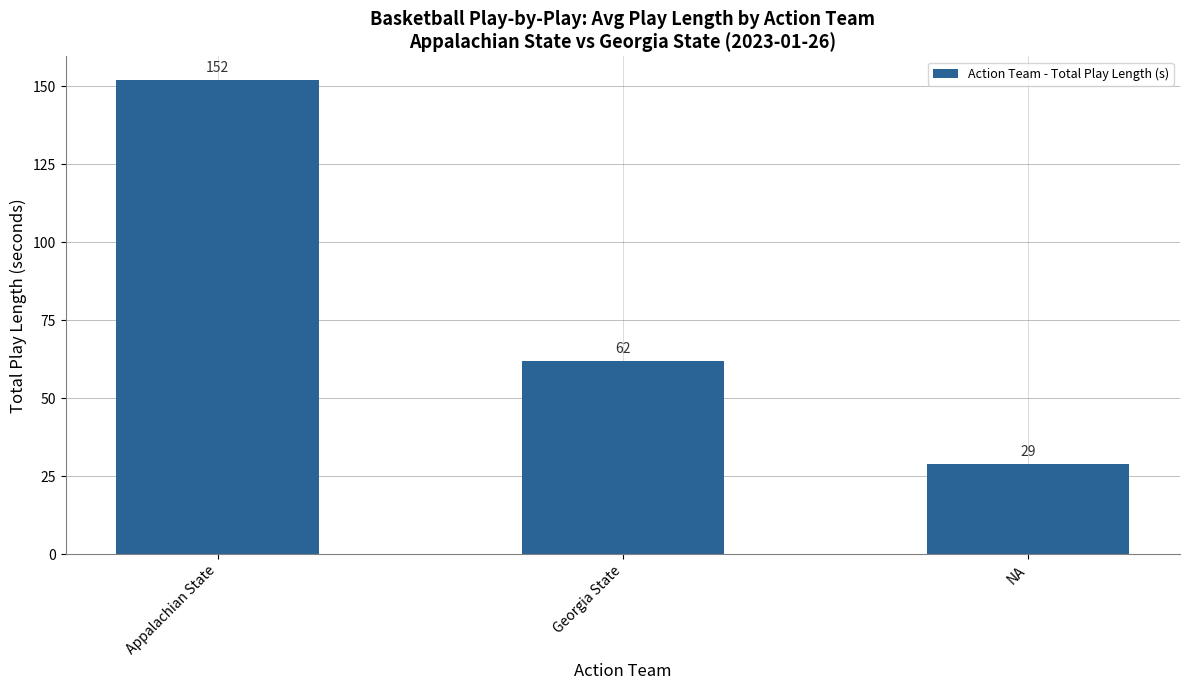

The chart shows a value of 29 at NA. True or false?

True